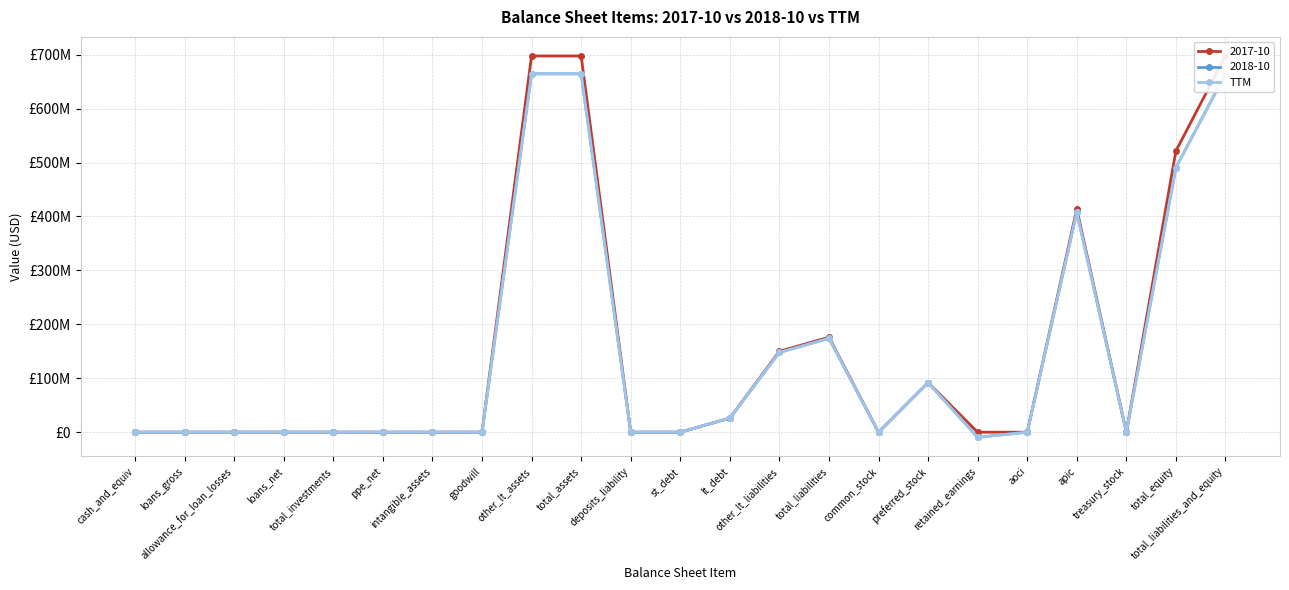

What is the difference between the maximum and minimum values?

674002000